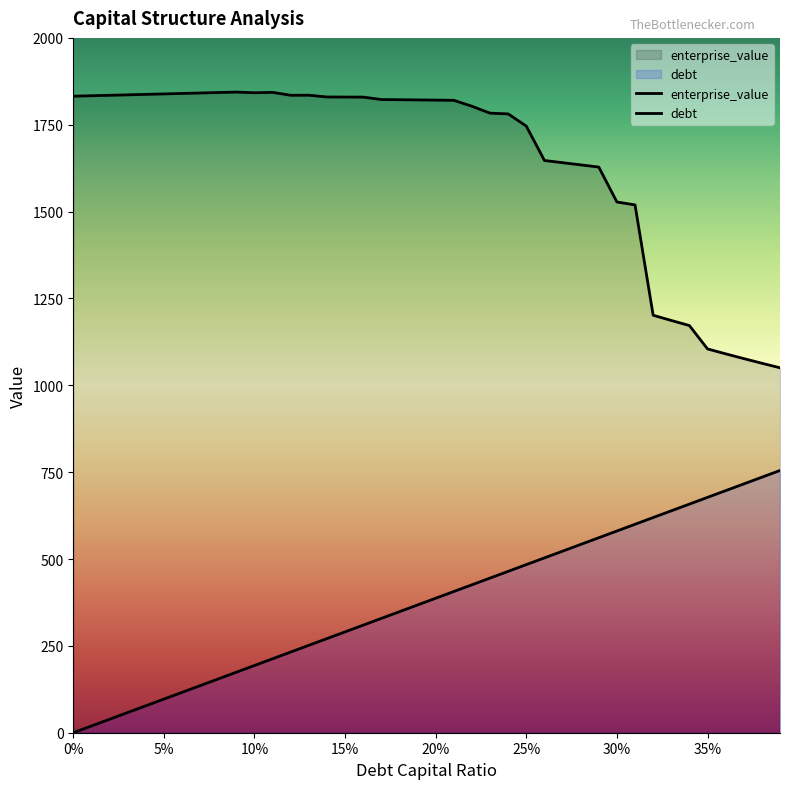

How many lines are shown in the chart?

2